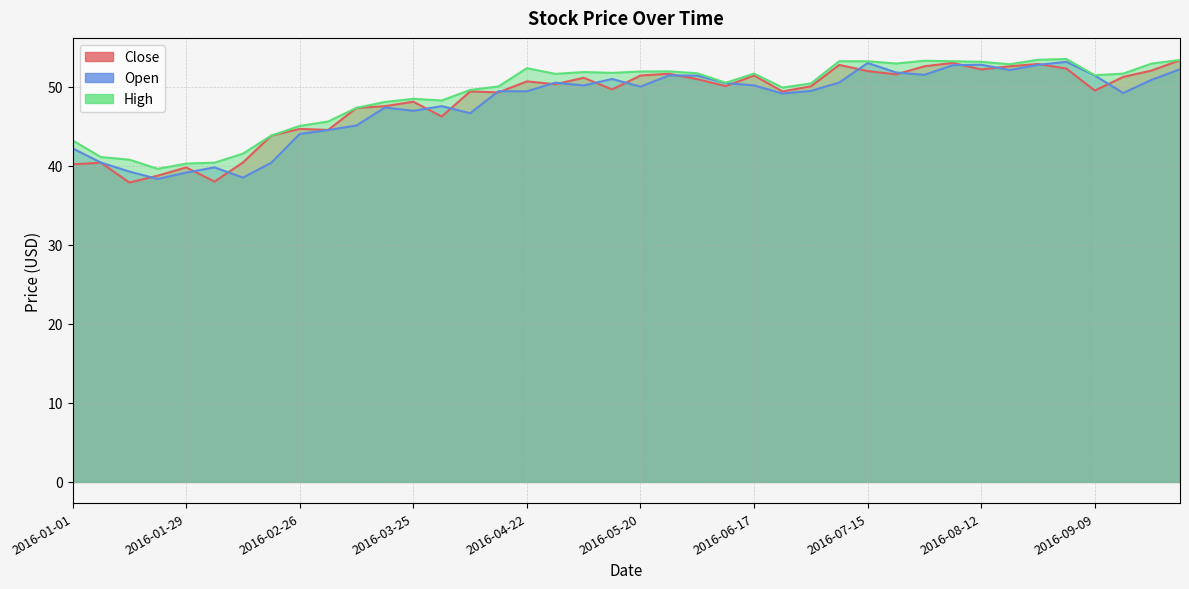

What is the average value of the Close series?

48.3